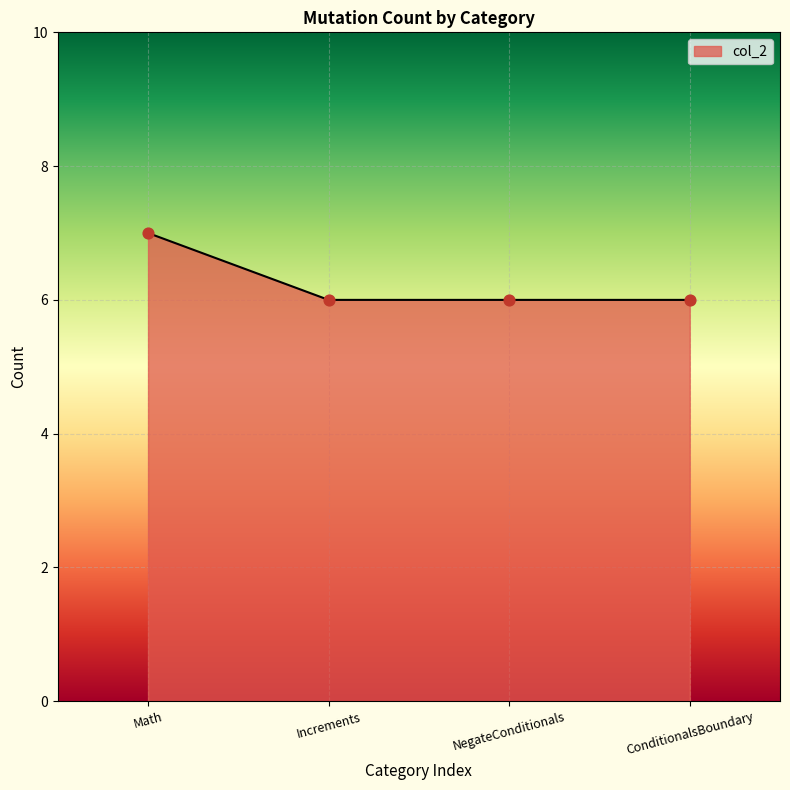

What is the ratio of the value at ConditionalsBoundary to the value at Math?

0.9